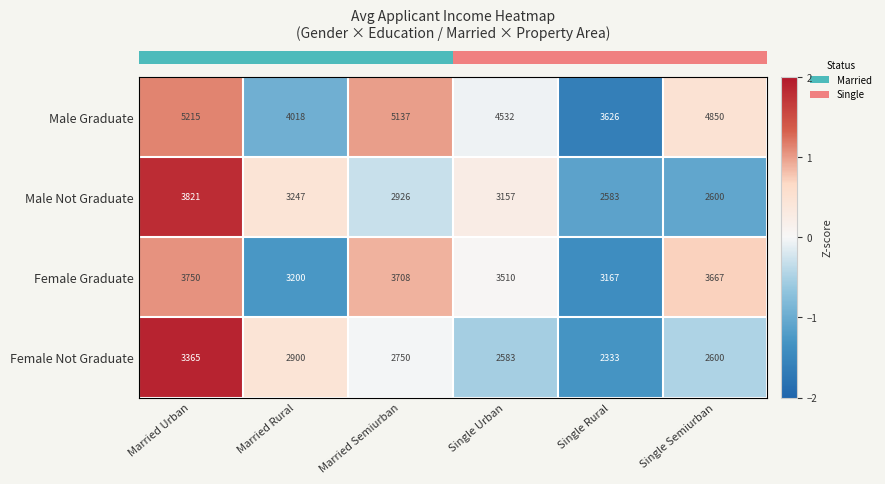

How many distinct data groups are displayed?

4